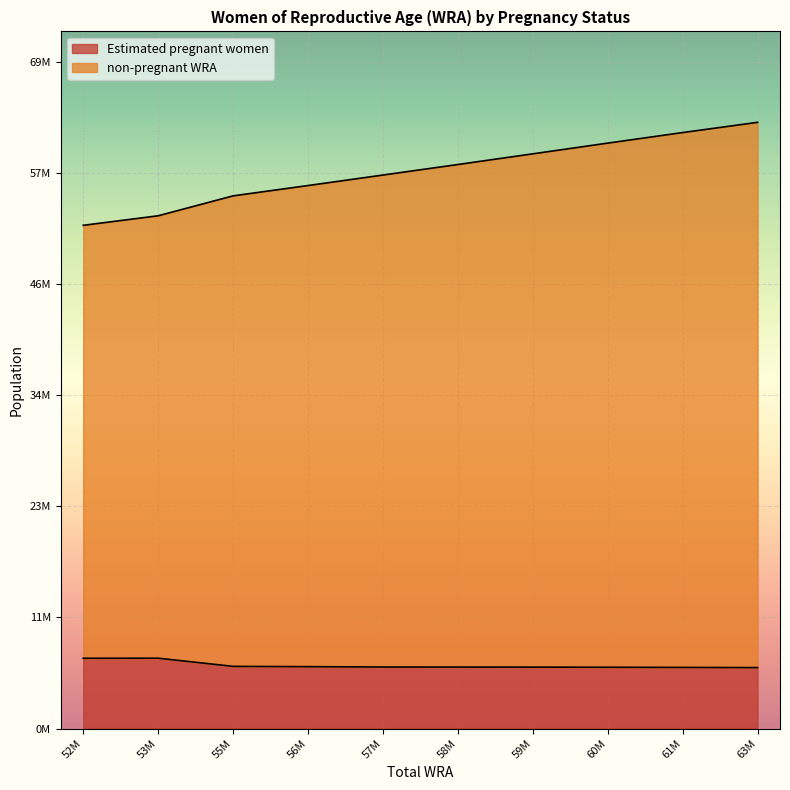

How many data points does each series have?

10